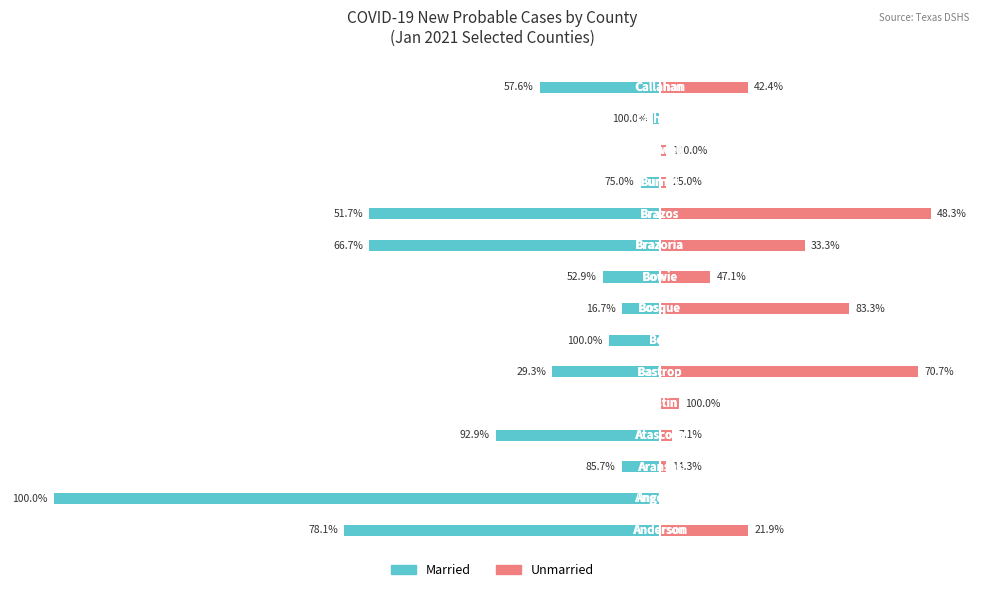

At how many categories does at least one series exceed -60?

15